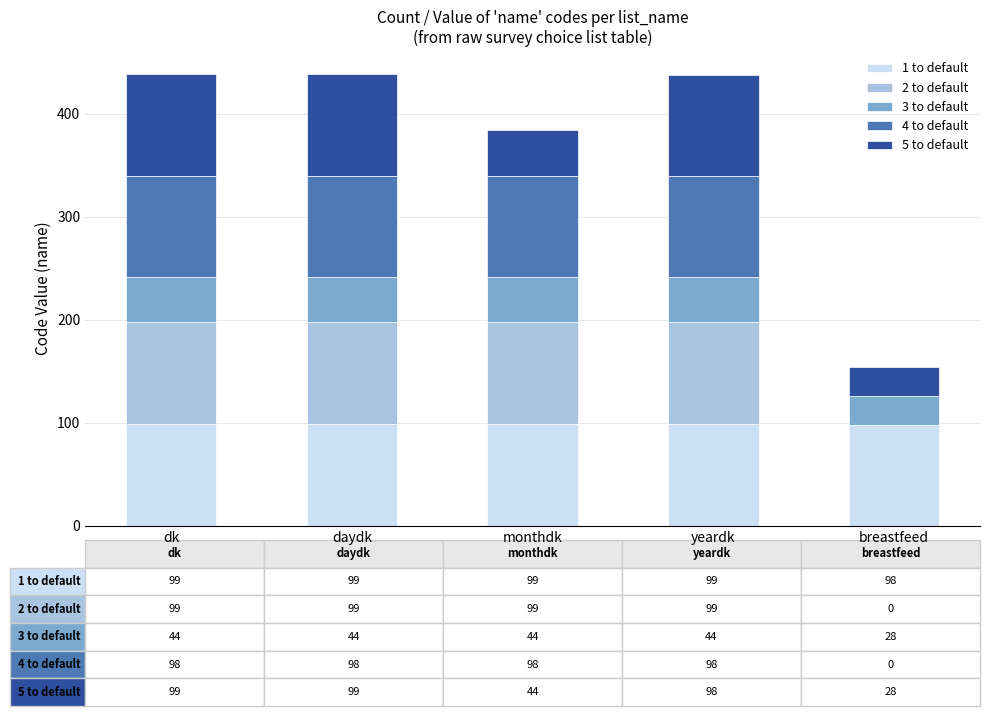

What is the total value across all series at yeardk?

438